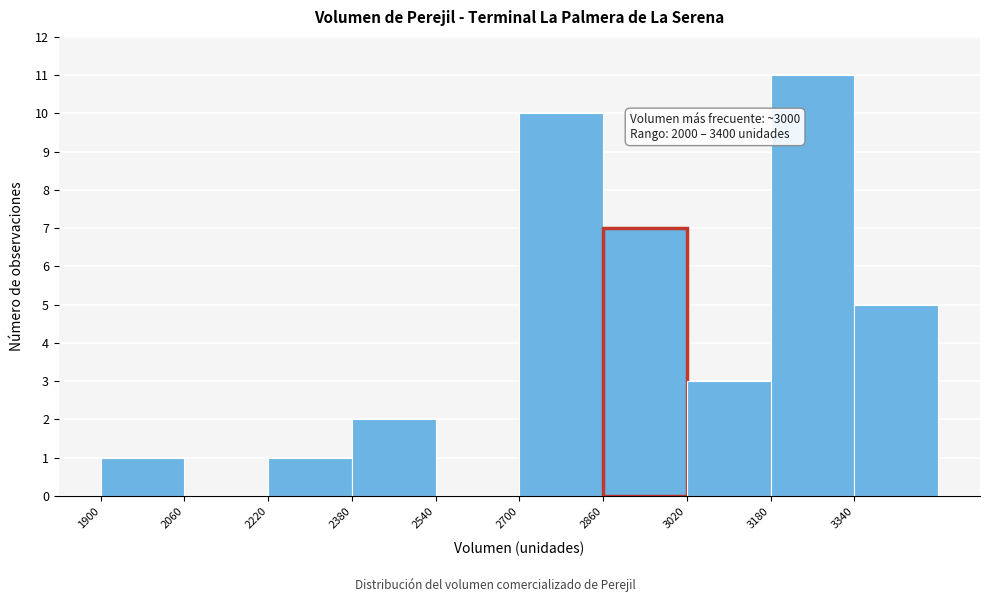

Over which range of the x-axis is the bar tallest?

3180 to 3340